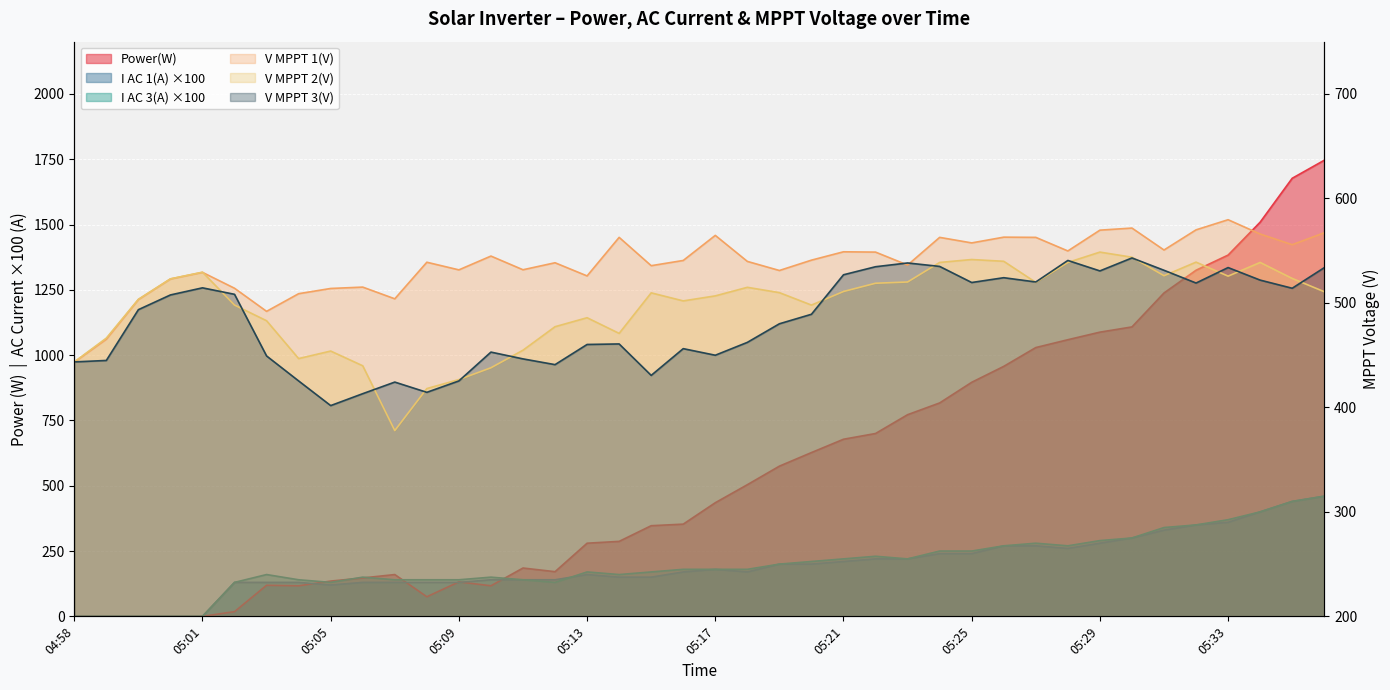

Rank the categories by V MPPT 3(V) value from highest to lowest.

05:30, 05:28, 05:23, 05:24, 05:22, 05:33, 05:36, 05:31, 05:29, 05:21, 05:26, 05:34, 05:27, 05:25, 05:32, 05:01, 05:35, 05:02, 05:00, 04:59, 05:20, 05:19, 05:18, 05:14, 05:13, 05:16, 05:10, 05:17, 05:03, 05:11, 04:58, 04:58, 05:12, 05:15, 05:04, 05:09, 05:07, 05:08, 05:06, 05:05